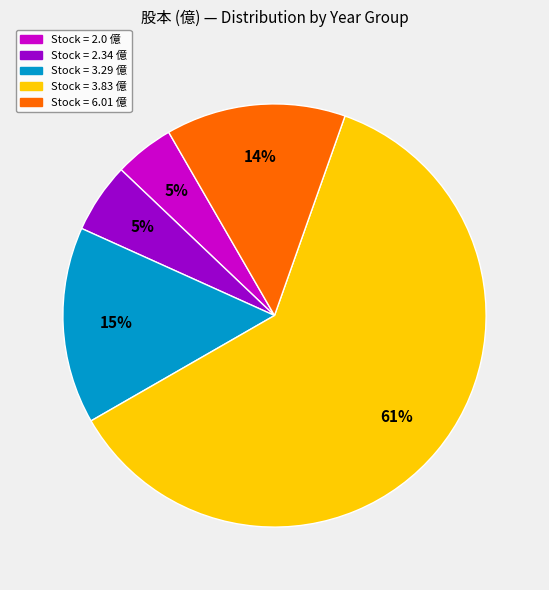

Is it true that Stock = 6.01 億 is 8% of the pie?

False